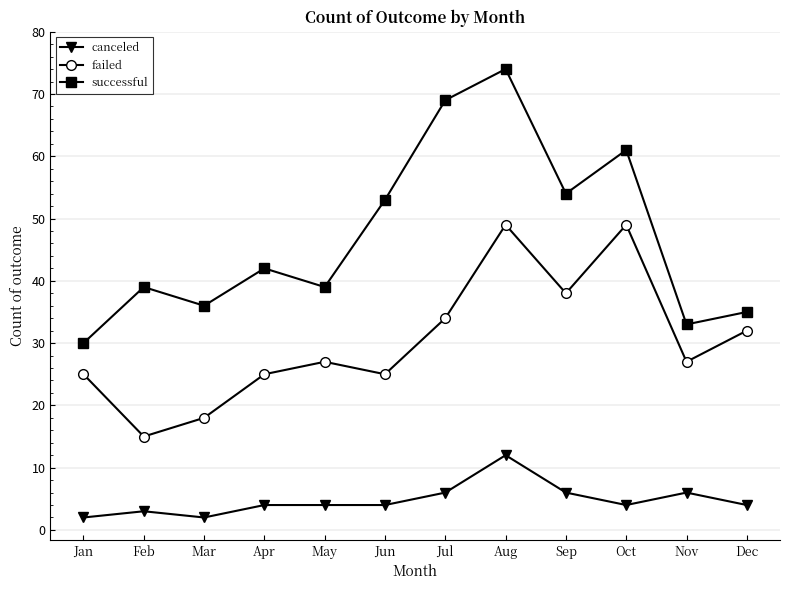

Is it true that failed equals 37 at Apr?

False